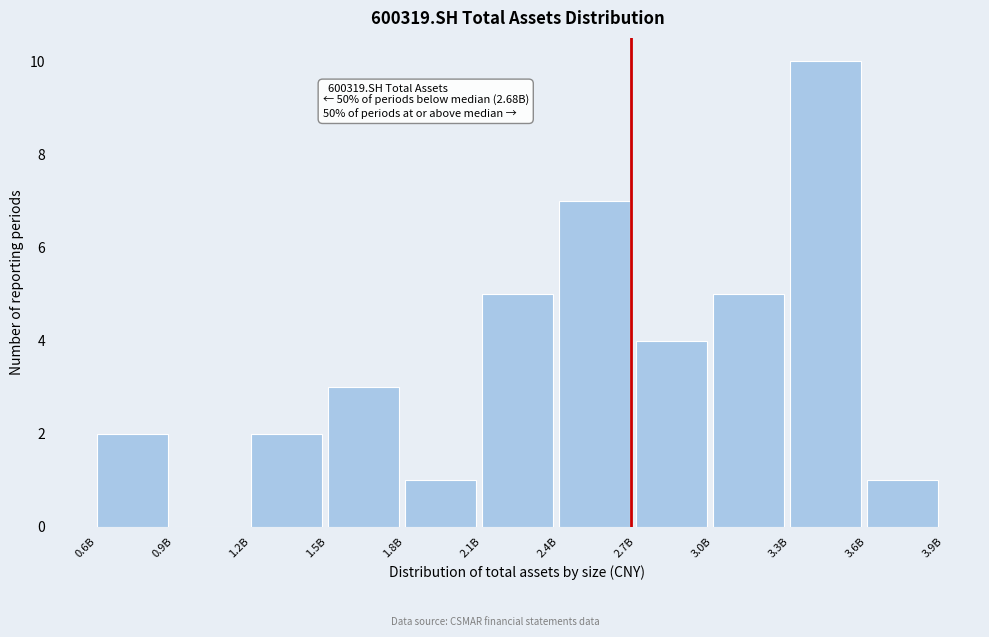

Reading left to right, transcribe all the data shown in this chart.

0.6B=2	0.9B=0	1.2B=2	1.5B=3	1.8B=1	2.1B=5	2.4B=7	2.7B=4	3.0B=5	3.3B=10	3.6B=1